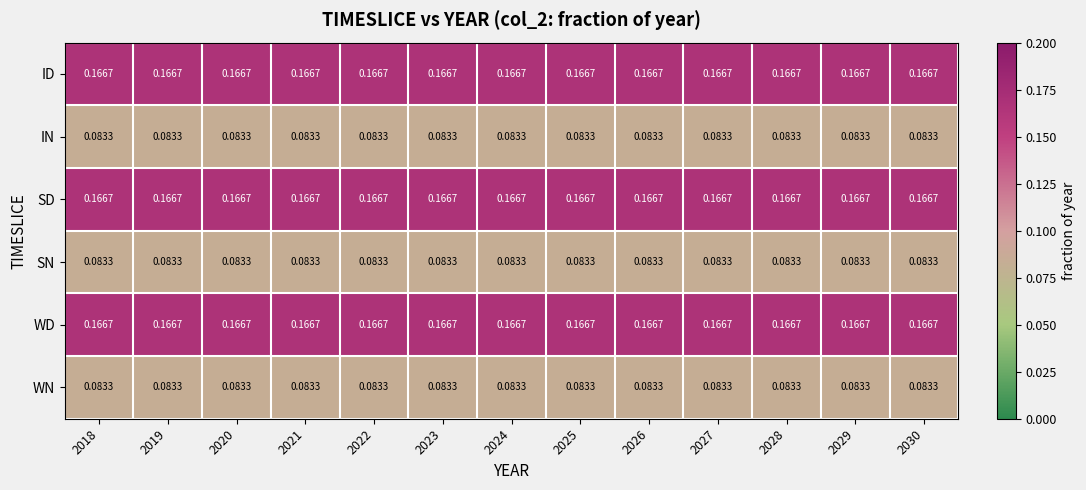

What is the minimum value shown in the chart?

0.1